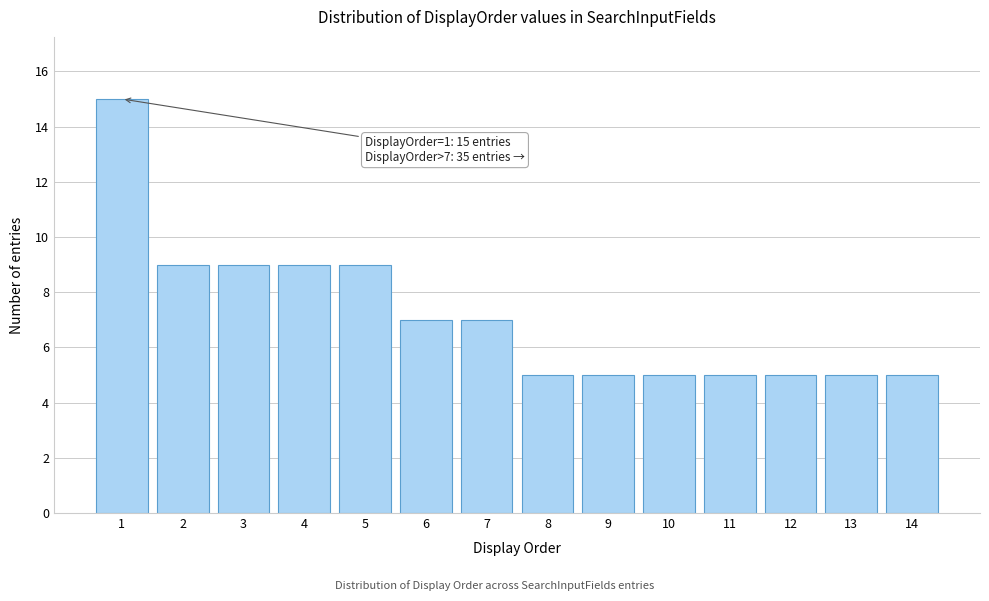

Reading right to left, what are all the values shown in this chart?

5	5	5	5	5	5	5	7	7	9	9	9	9	15